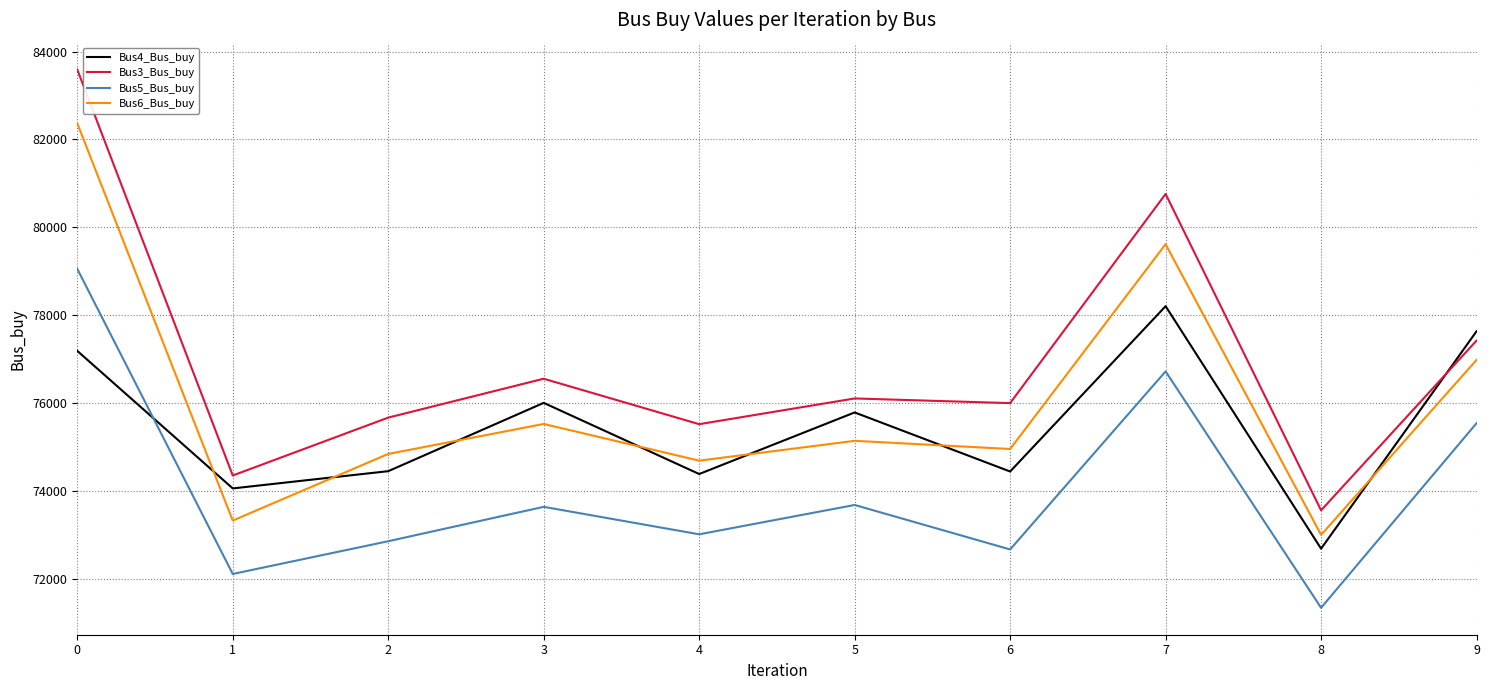

Does the chart display data point markers on the line(s)?

No